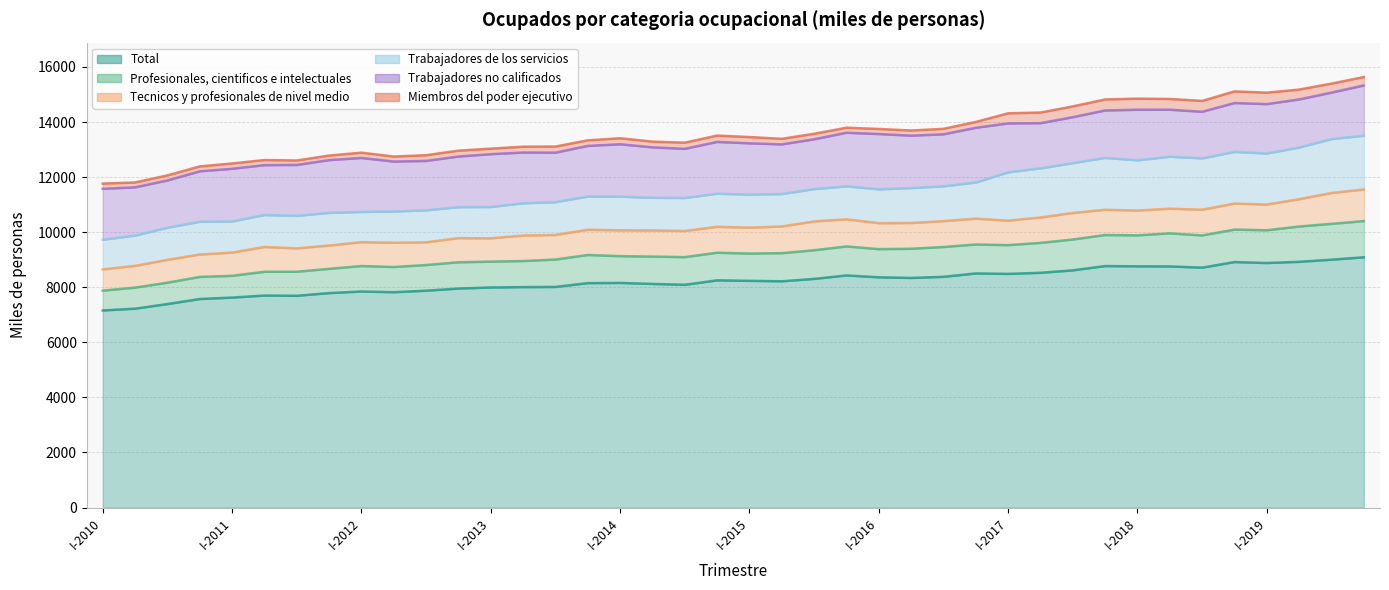

List the series in order of their peak value, lowest first.

Miembros del poder ejecutivo, Tecnicos y profesionales de nivel medio, Profesionales, cientificos e intelectuales, Trabajadores de los servicios, Trabajadores no calificados, Total